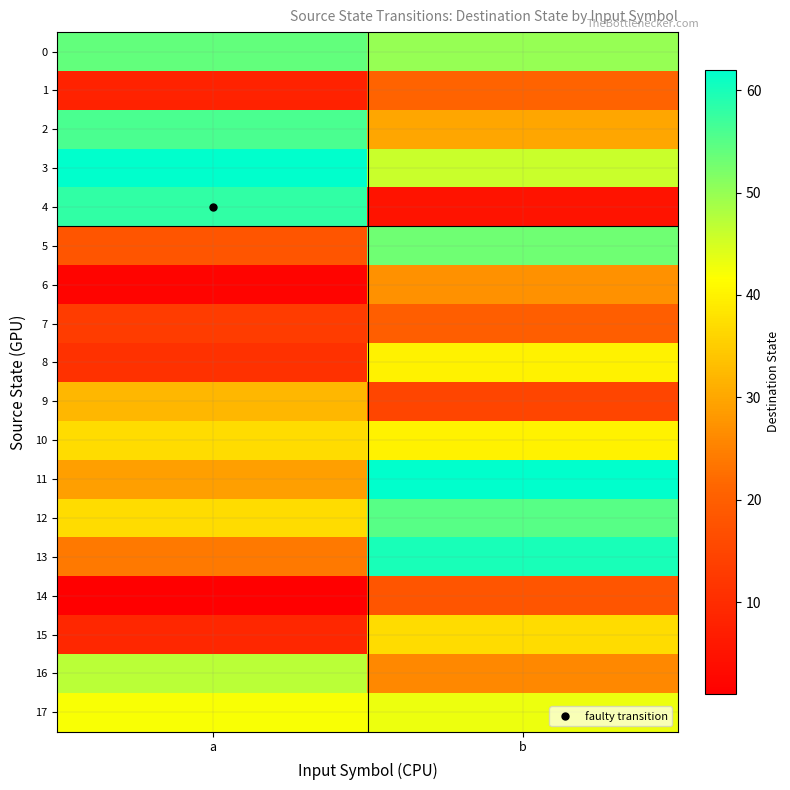

At which category is the sum across all series the highest?

b